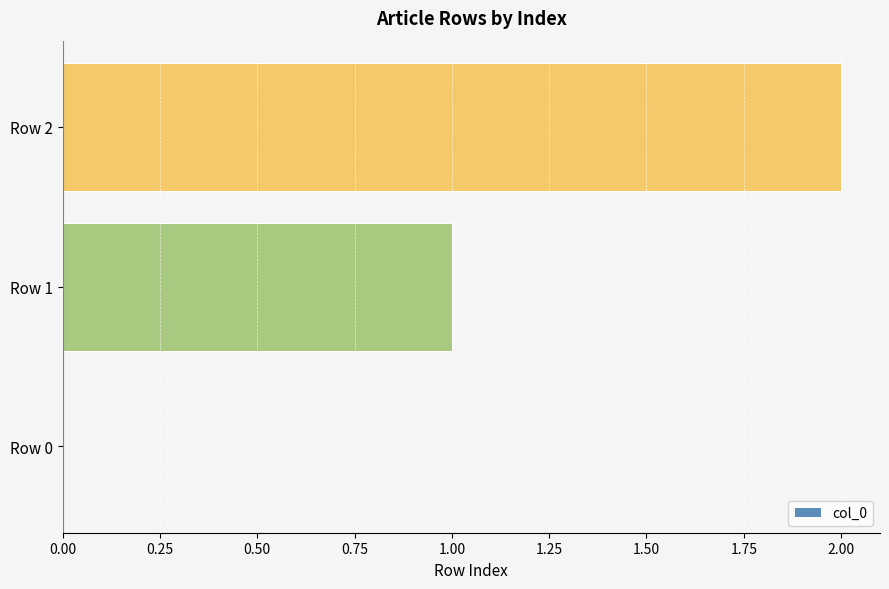

Between Row 2 and Row 0, which is larger?

Row 2